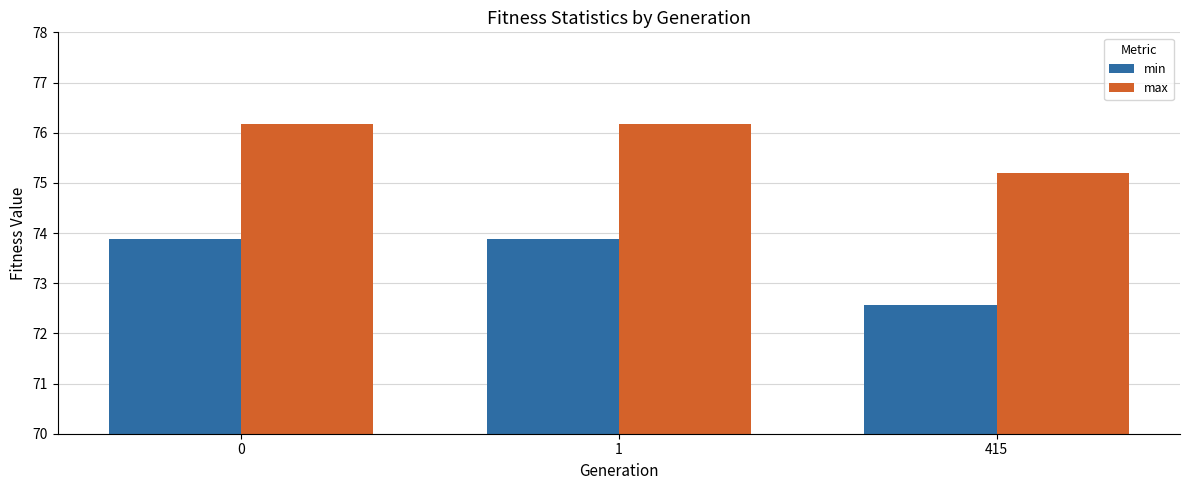

What is the difference between the maximum and minimum values in the max series?

1.0